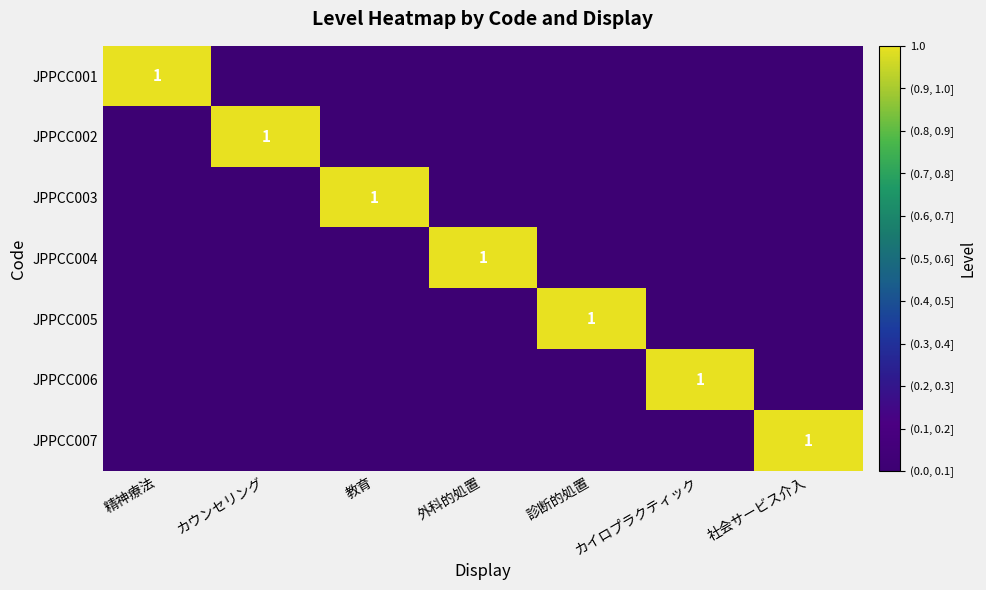

The JPPCC006 series shows 0 at カイロプラクティック. True or false?

False